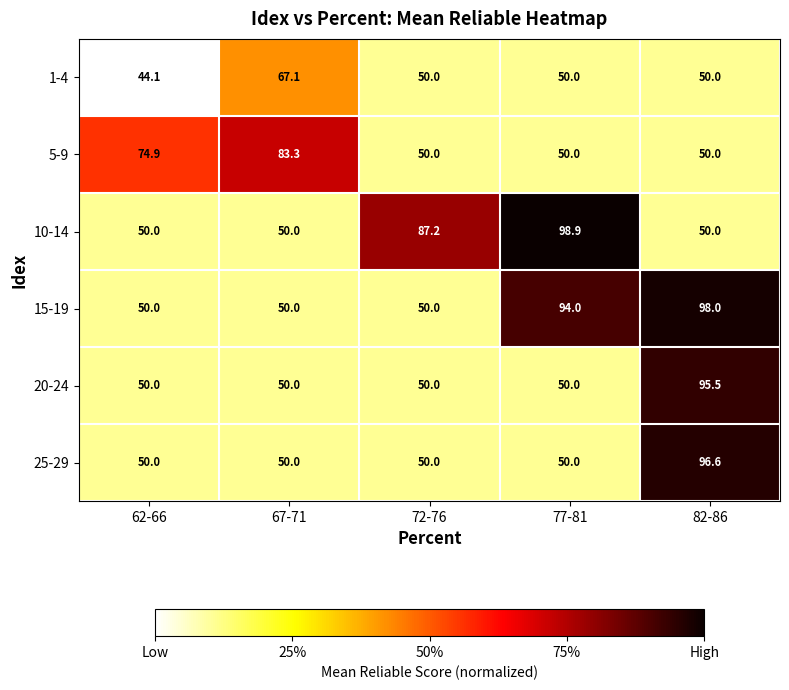

True or false: 20-24 has a value of 50.0 at 77-81.

True